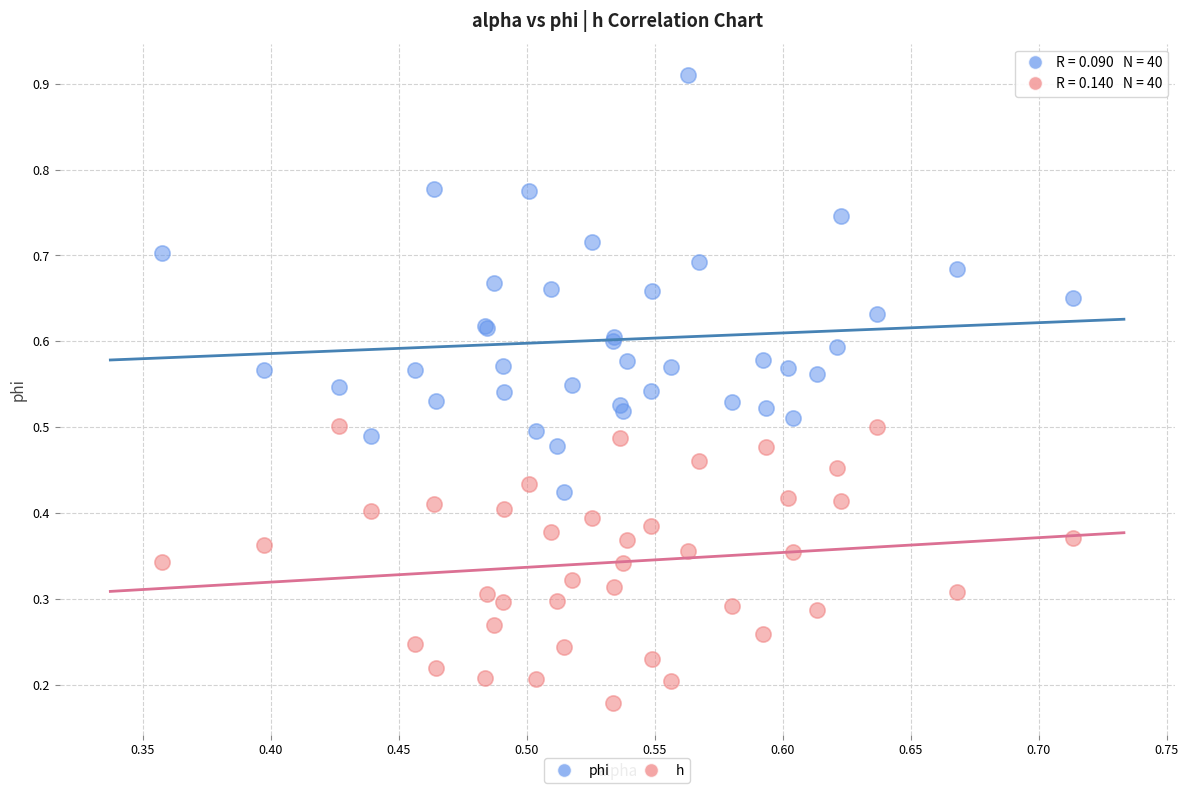

Which series reaches the minimum Y coordinate?

h